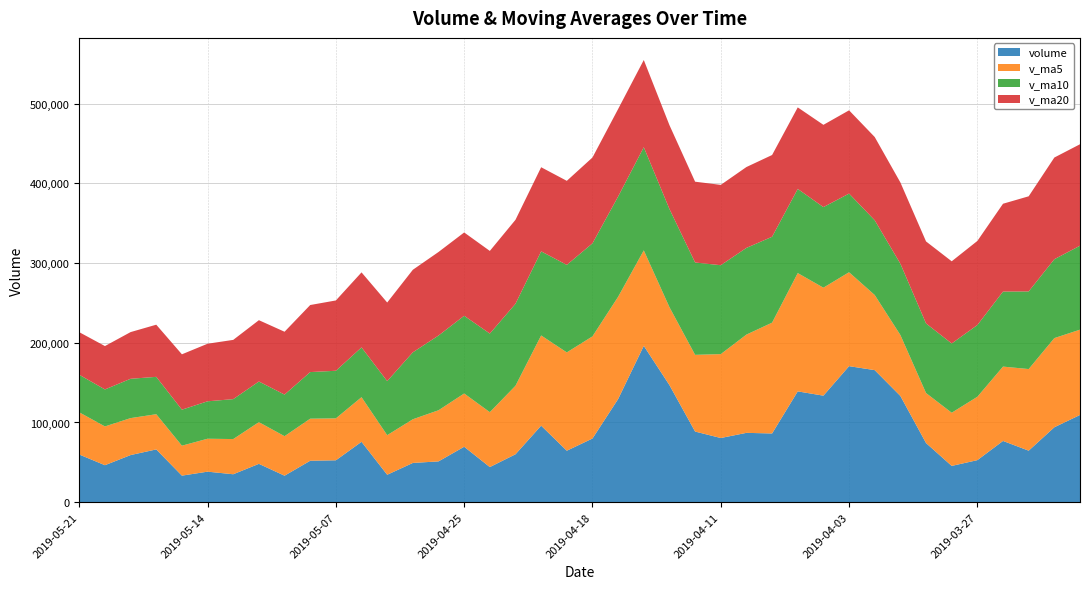

Reading left to right, what are all the values shown in this chart?

volume: 2019-05-21=59783.1	2019-05-20=46392.7	2019-05-17=59104.9	2019-05-16=66205.4	2019-05-15=33302.3	2019-05-14=38285.8	2019-05-13=35026.9	2019-05-10=48097.0	2019-05-09=33229.8	2019-05-08=51995.2	2019-05-07=52555.4	2019-05-06=75746.5	2019-04-30=34394.4	2019-04-29=49232.3	2019-04-26=51171.1	2019-04-25=69547.2	2019-04-24=44045.3	2019-04-23=60094.5	2019-04-22=96006.1	2019-04-19=64568.6	2019-04-18=79885.9	2019-04-17=129436.9	2019-04-16=196161.5	2019-04-15=146892.3	2019-04-12=88625.2	2019-04-11=80513.3	2019-04-10=86990.3	2019-04-09=86218.2	2019-04-08=139027.0	2019-04-04=133670.0	2019-04-03=170690.2	2019-04-02=165699.6	2019-04-01=133279.6	2019-03-29=74188.3	2019-03-28=45502.3	2019-03-27=52734.1	2019-03-26=76837.6	2019-03-25=64627.0	2019-03-22=94007.9	2019-03-21=109442.3
v_ma5: 2019-05-21=52957.7	2019-05-20=48658.2	2019-05-17=46385.1	2019-05-16=44183.5	2019-05-15=37588.3	2019-05-14=41326.9	2019-05-13=44180.9	2019-05-10=52324.8	2019-05-09=49584.3	2019-05-08=52784.8	2019-05-07=52620.0	2019-05-06=56018.3	2019-04-30=49678.1	2019-04-29=54818.1	2019-04-26=64172.8	2019-04-25=66852.3	2019-04-24=68920.1	2019-04-23=85998.4	2019-04-22=113211.8	2019-04-19=123389.1	2019-04-18=128200.4	2019-04-17=128325.9	2019-04-16=119836.5	2019-04-15=97847.9	2019-04-12=96274.8	2019-04-11=105283.8	2019-04-10=123319.1	2019-04-09=139061.0	2019-04-08=148473.3	2019-04-04=135505.5	2019-04-03=117872.0	2019-04-02=94280.8	2019-04-01=76508.4	2019-03-29=62777.8	2019-03-28=66741.8	2019-03-27=79529.8	2019-03-26=93298.4	2019-03-25=102436.8	2019-03-22=111891.5	2019-03-21=107046.1
v_ma10: 2019-05-21=47142.3	2019-05-20=46419.5	2019-05-17=49354.9	2019-05-16=46883.9	2019-05-15=45186.6	2019-05-14=46973.4	2019-05-13=50099.6	2019-05-10=51001.4	2019-05-09=52201.2	2019-05-08=58478.8	2019-05-07=59736.1	2019-05-06=62469.2	2019-04-30=67838.2	2019-04-29=84014.9	2019-04-26=93780.9	2019-04-25=97526.4	2019-04-24=98623.0	2019-04-23=102917.5	2019-04-22=105529.8	2019-04-19=109831.9	2019-04-18=116742.1	2019-04-17=125822.5	2019-04-16=129448.8	2019-04-15=123160.6	2019-04-12=115890.2	2019-04-11=111577.9	2019-04-10=108800.0	2019-04-09=107784.7	2019-04-08=105625.6	2019-04-04=101123.6	2019-04-03=98700.9	2019-04-02=93789.6	2019-04-01=89472.6	2019-03-29=87334.6	2019-03-28=86893.9	2019-03-27=90024.6	2019-03-26=94146.1	2019-03-25=97432.2	2019-03-22=98988.5	2019-03-21=105351.9
v_ma20: 2019-05-21=53439.2	2019-05-20=54444.4	2019-05-17=58596.6	2019-05-16=65449.4	2019-05-15=69483.8	2019-05-14=72249.9	2019-05-13=74361.3	2019-05-10=76959.4	2019-05-09=78865.5	2019-05-08=84155.4	2019-05-07=88239.1	2019-05-06=94145.8	2019-04-30=98643.5	2019-04-29=103587.8	2019-04-26=104835.6	2019-04-25=104552.1	2019-04-24=103711.5	2019-04-23=105351.1	2019-04-22=105577.7	2019-04-19=105477.8	2019-04-18=107721.5	2019-04-17=109806.0	2019-04-16=109460.7	2019-04-15=105247.6	2019-04-12=101392.0	2019-04-11=100801.2	2019-04-10=101473.0	2019-04-09=102608.5	2019-04-08=102307.0	2019-04-04=103237.8	2019-04-03=104490.1	2019-04-02=104485.3	2019-04-01=101984.5	2019-03-29=102907.0	2019-03-28=103156.2	2019-03-27=105542.8	2019-03-26=110235.2	2019-03-25=119363.5	2019-03-22=127618.8	2019-03-21=127334.5